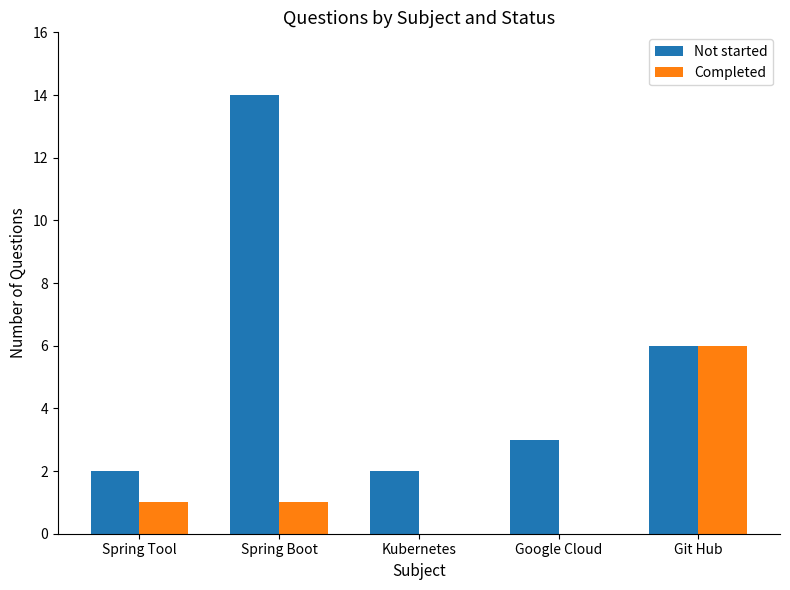

What is the maximum value shown in the chart?

14